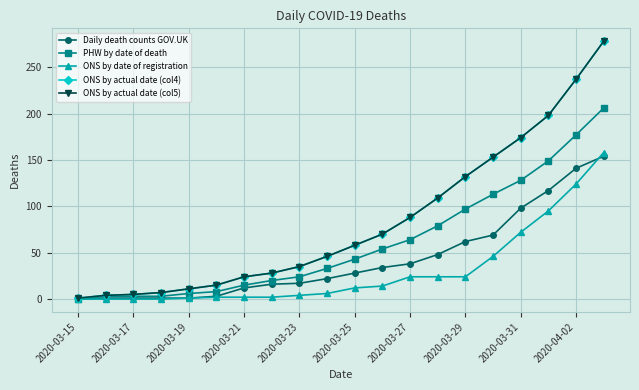

Does the chart have visible grid lines?

Yes